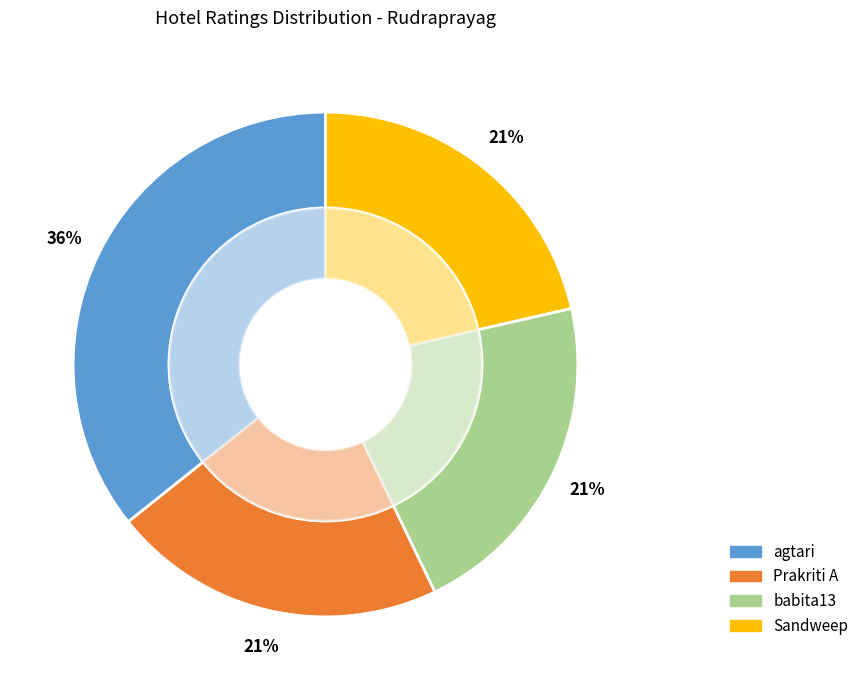

Does babita13 account for over 50% of the chart?

No